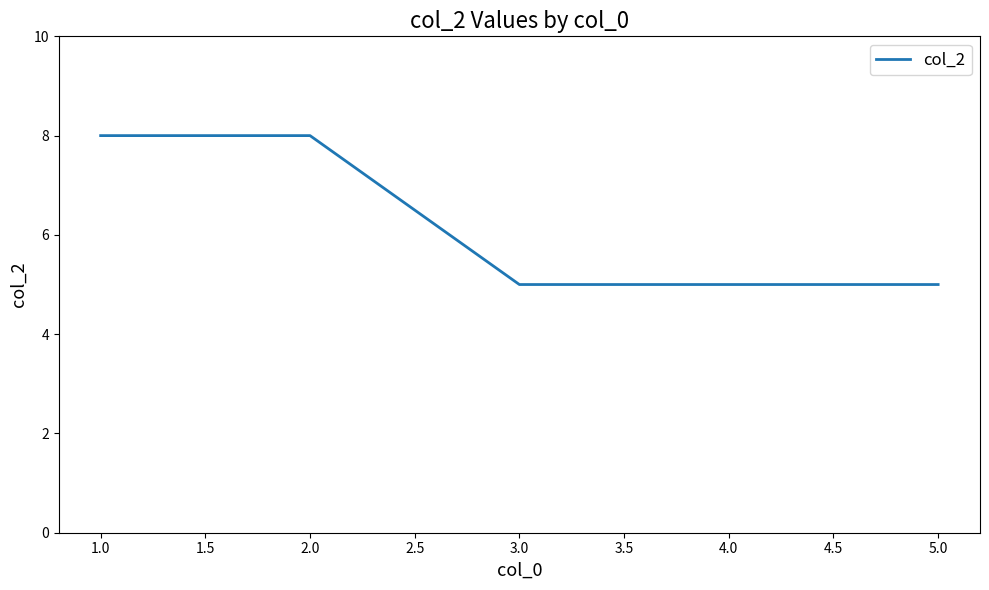

The value at 5.0 is 1. True or false?

False